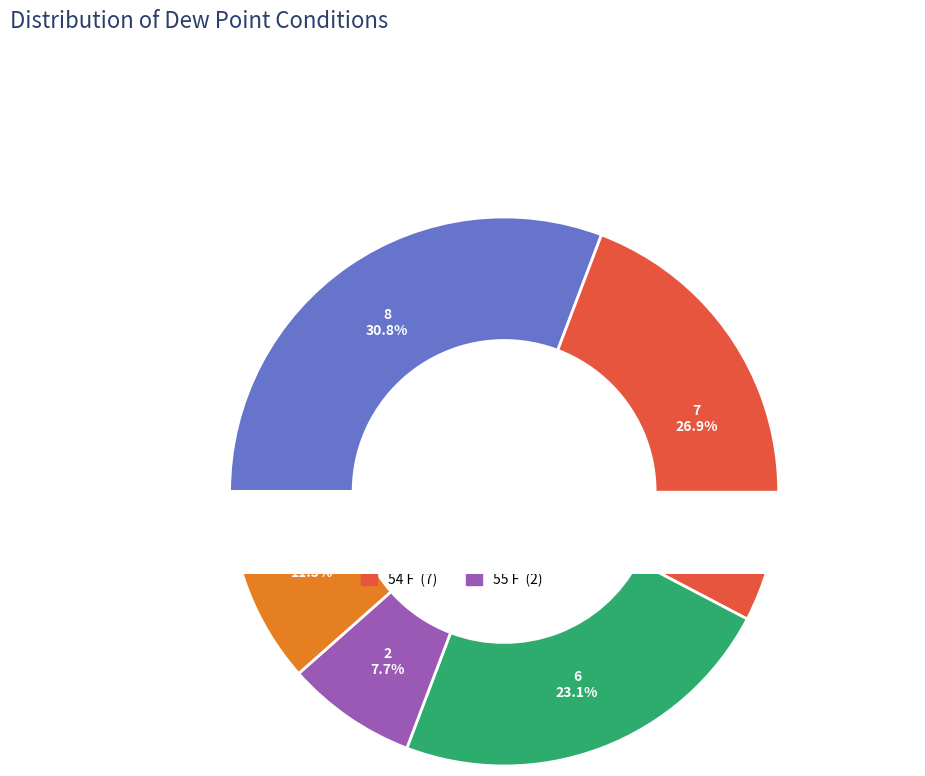

What is the largest slice in the pie chart?

53 F